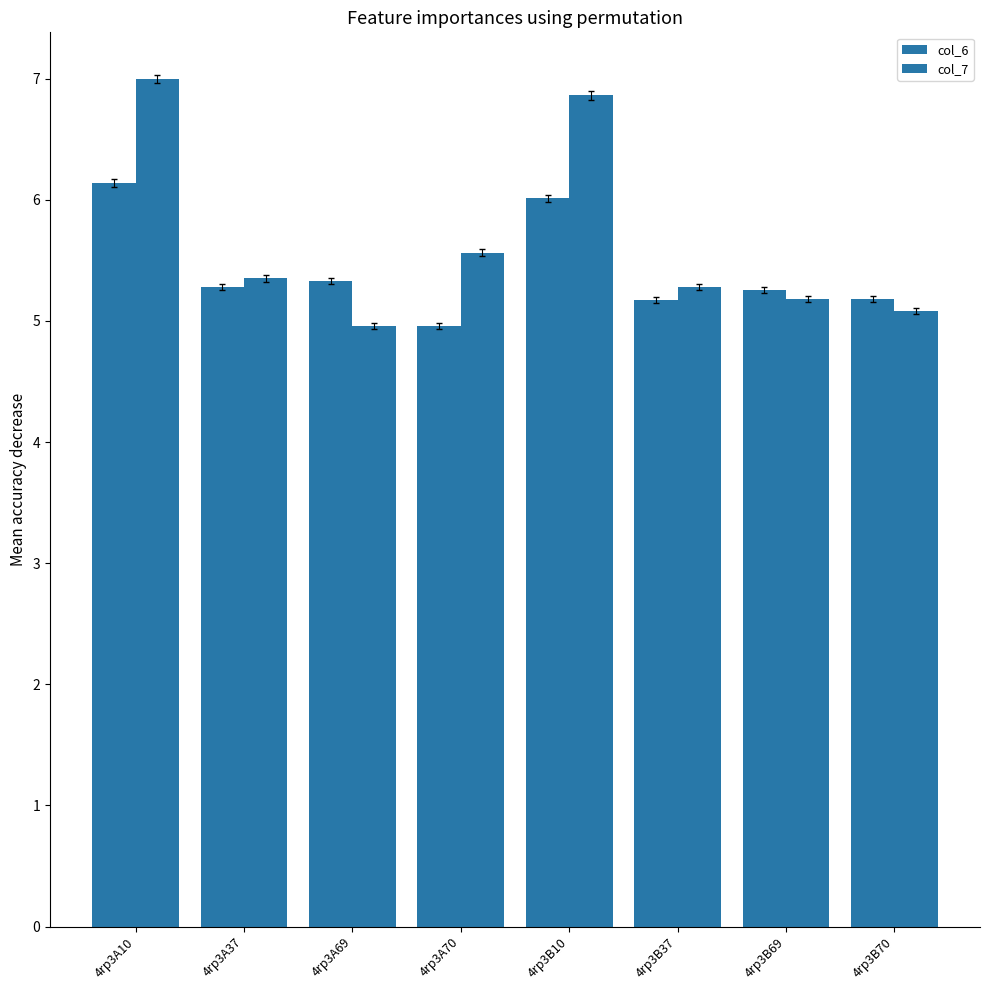

Is it true that col_6 equals 5.0 at 4rp3A70?

True